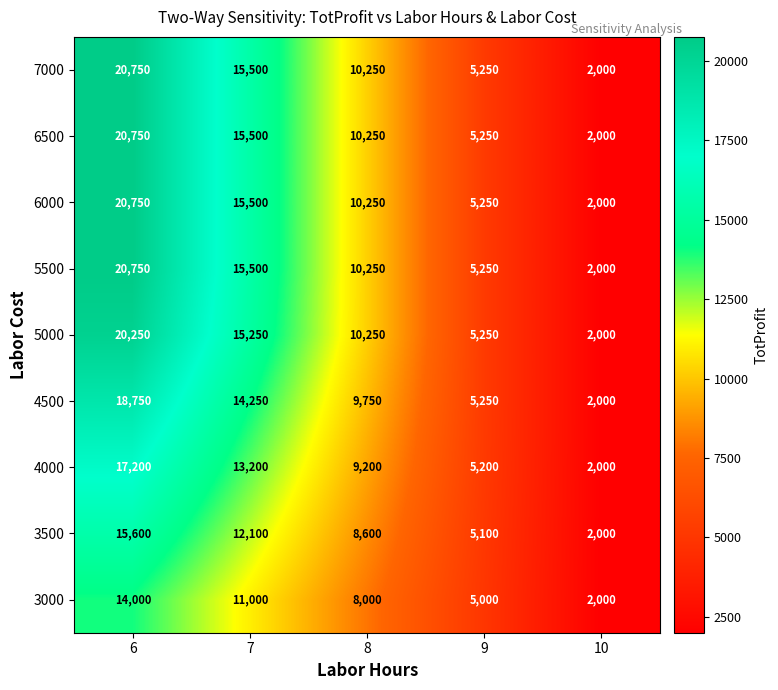

What is the difference between the highest and lowest values at 9?

250